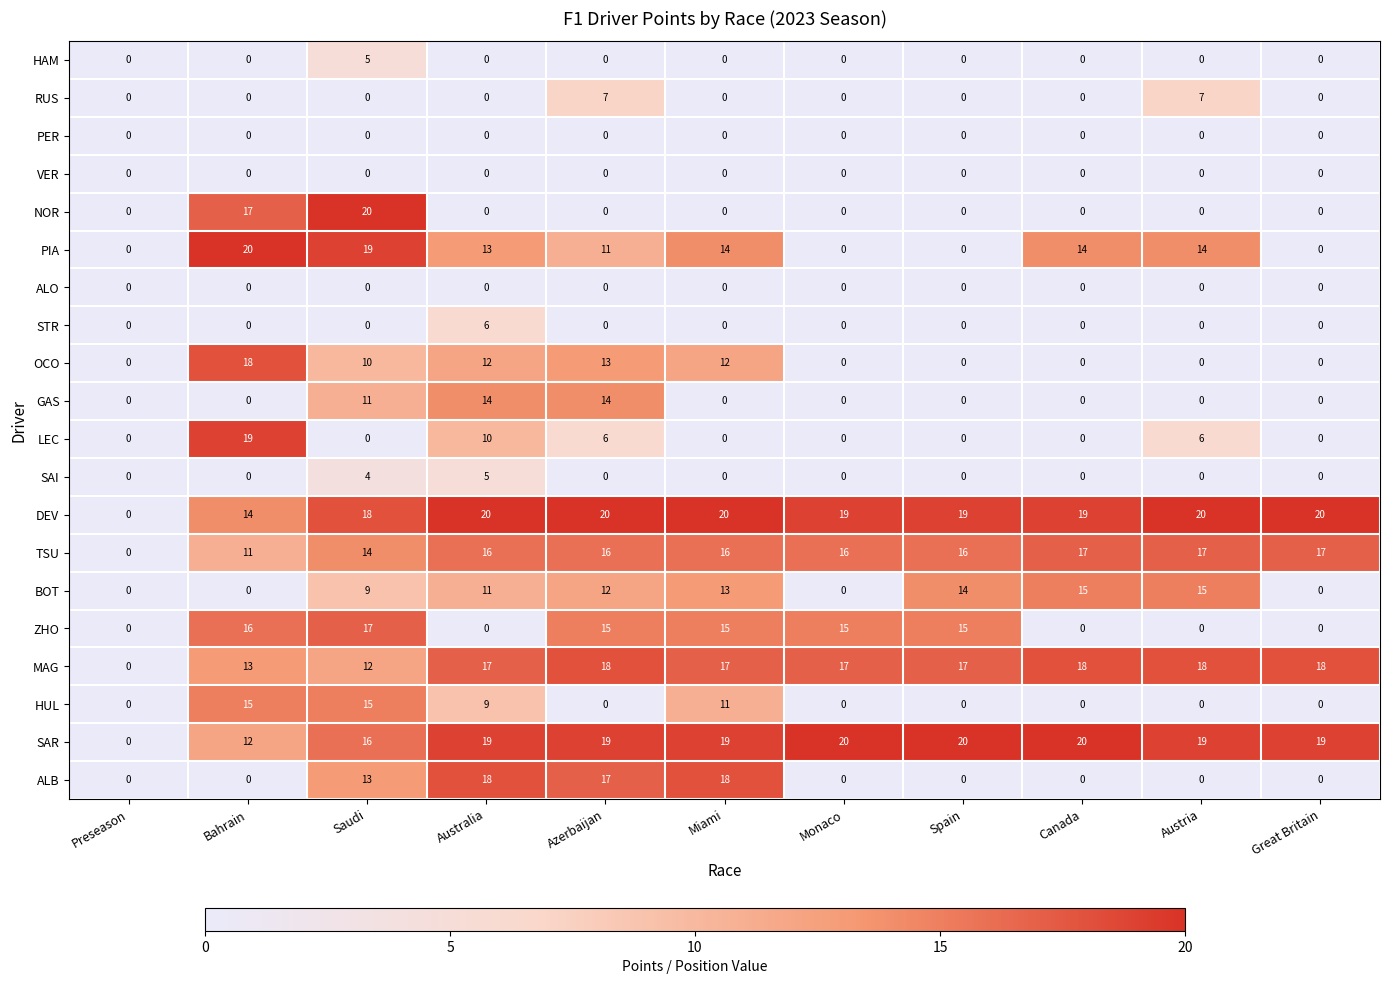

What is the difference between the highest and lowest values at Austria?

20